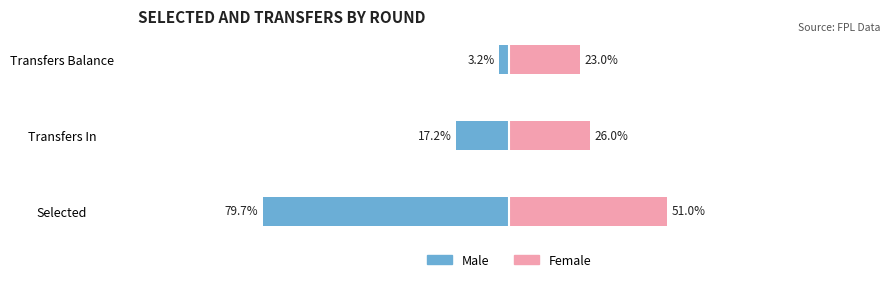

Is it true that Male equals -79.7 at Selected?

True